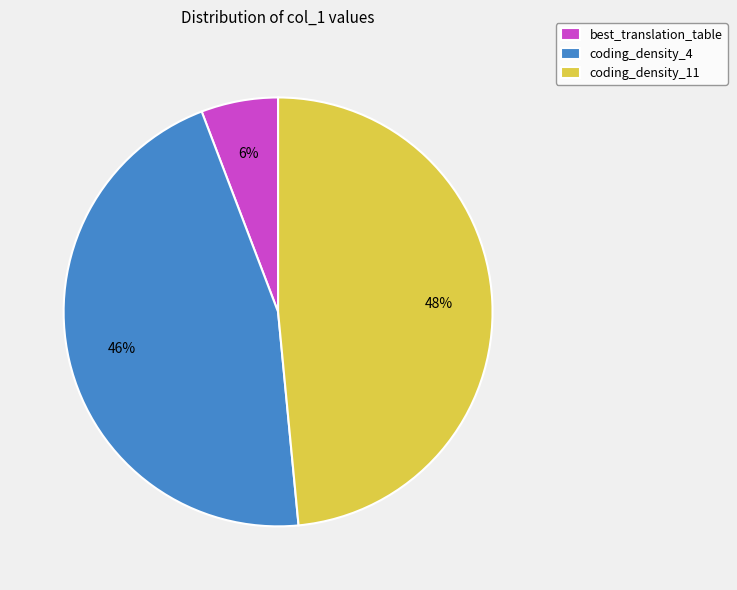

Which slice is the largest?

coding_density_11